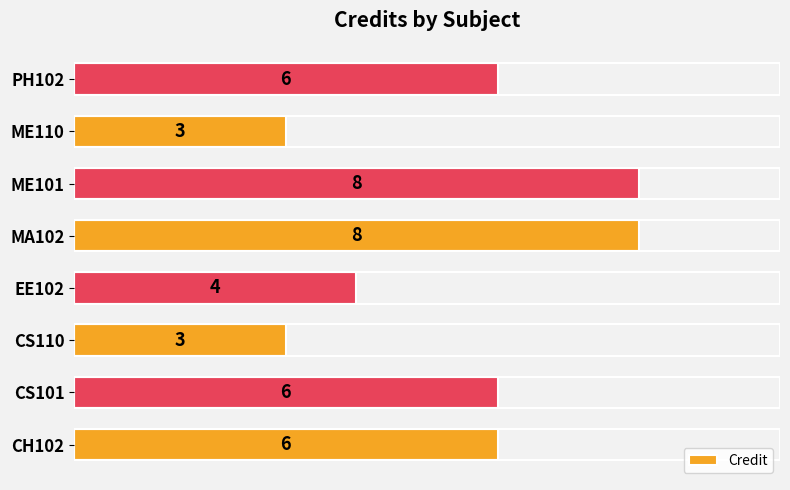

How many data points are less than 6?

3